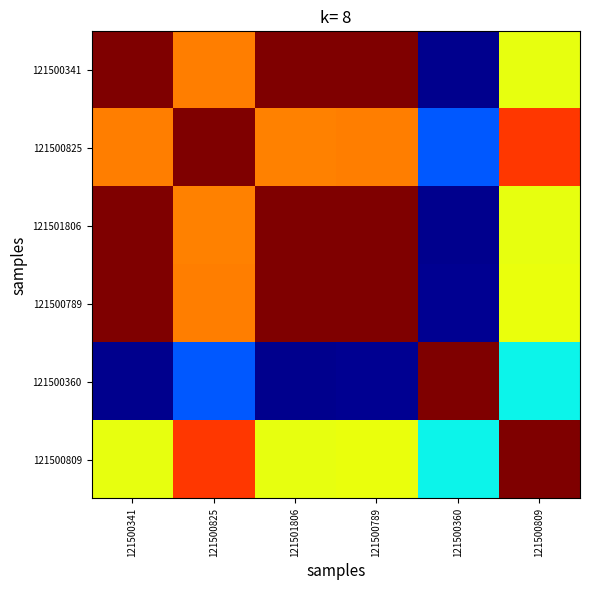

What is the total value across all series at 121501806?

4.4